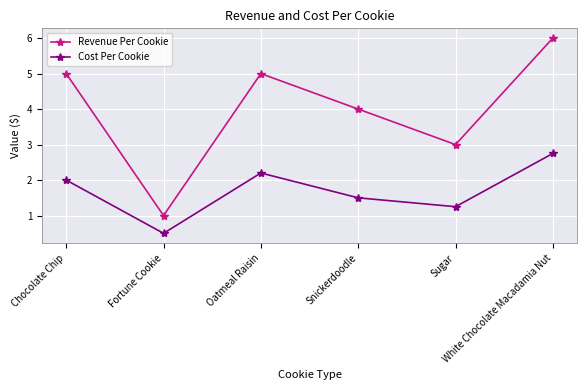

What is the average value of the Cost Per Cookie series?

1.7